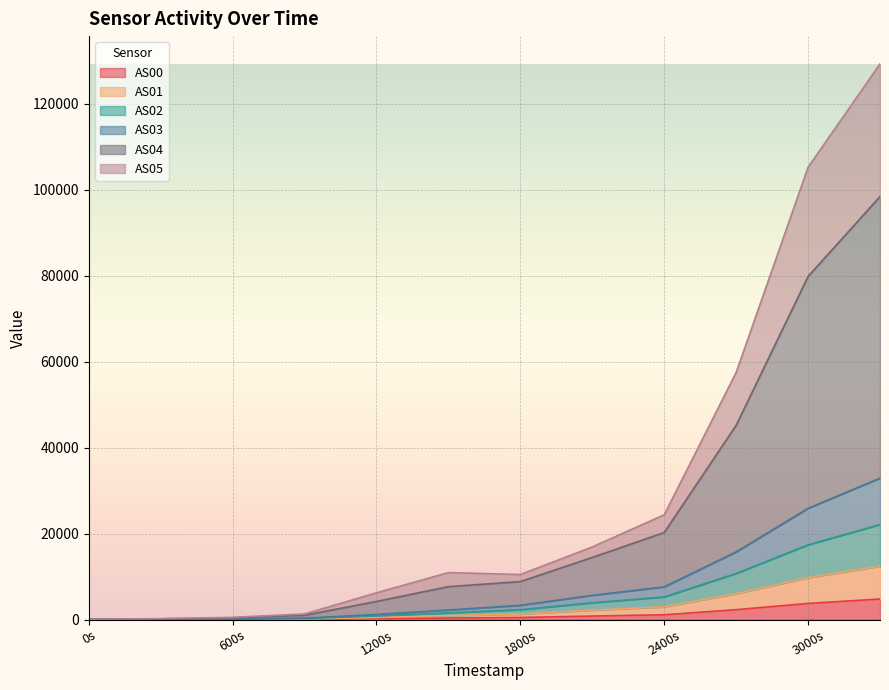

What are all the series names shown in the legend?

AS00, AS01, AS02, AS03, AS04, AS05